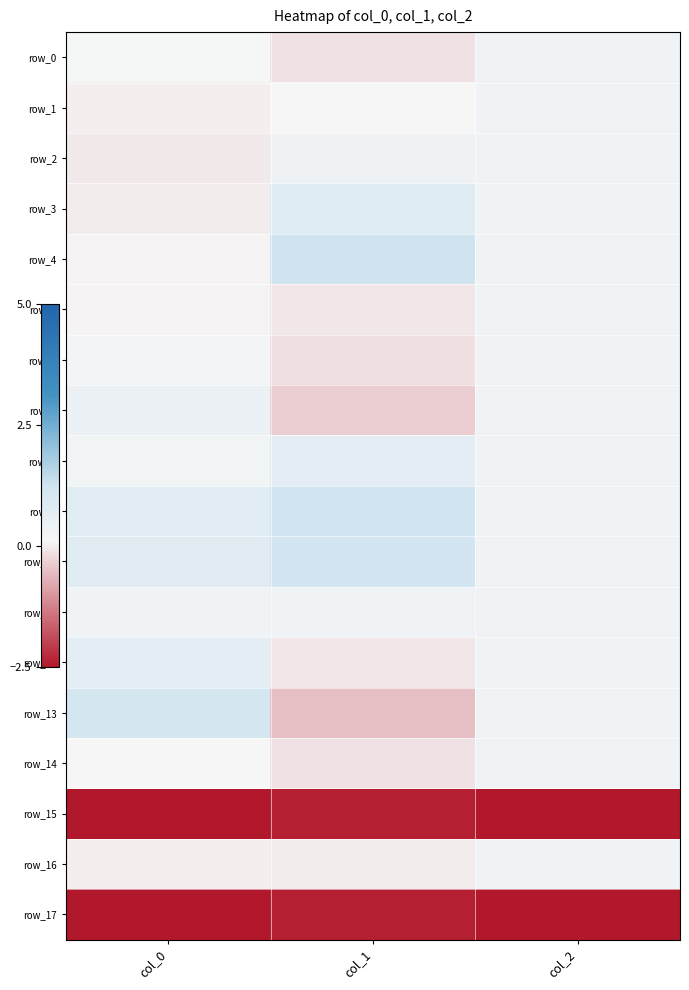

True or false: row_5 has a value of 0.2 at col_2.

False